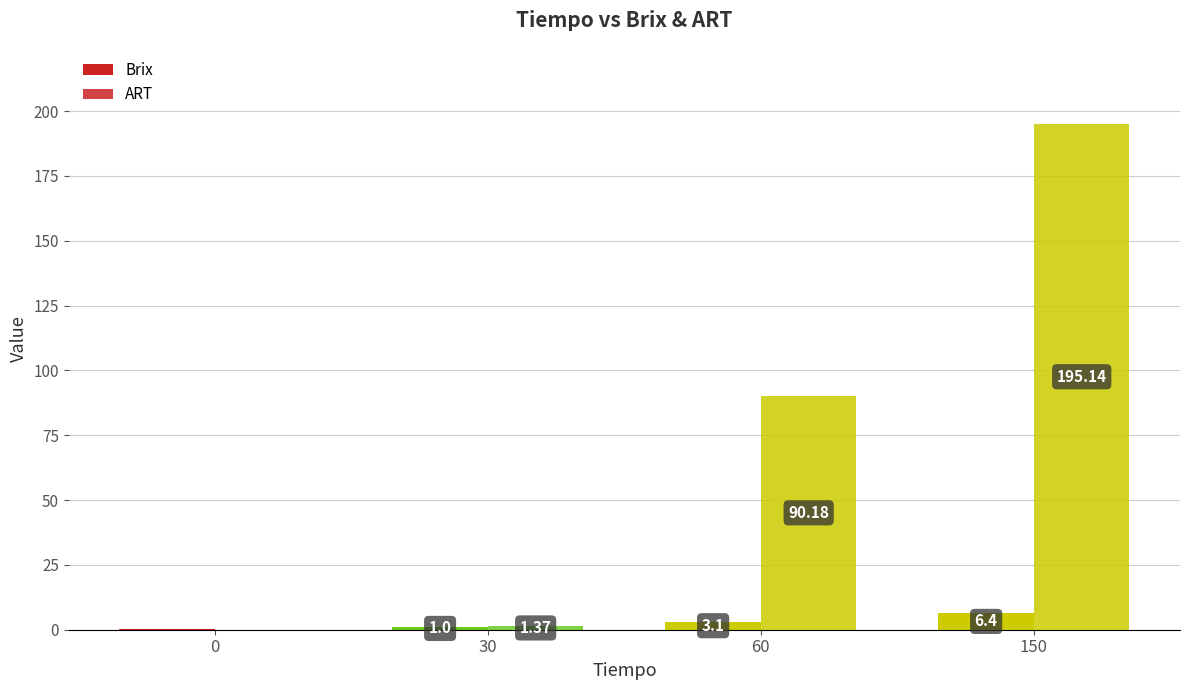

At how many categories does at least one series exceed 187?

1